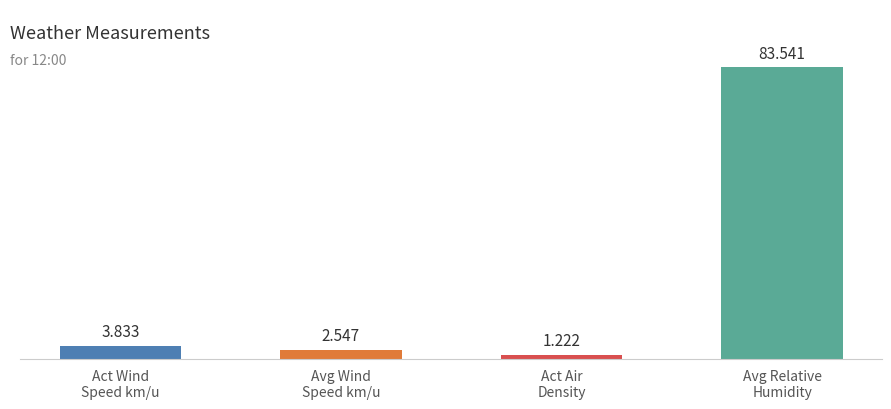

How many bars are there in total?

4